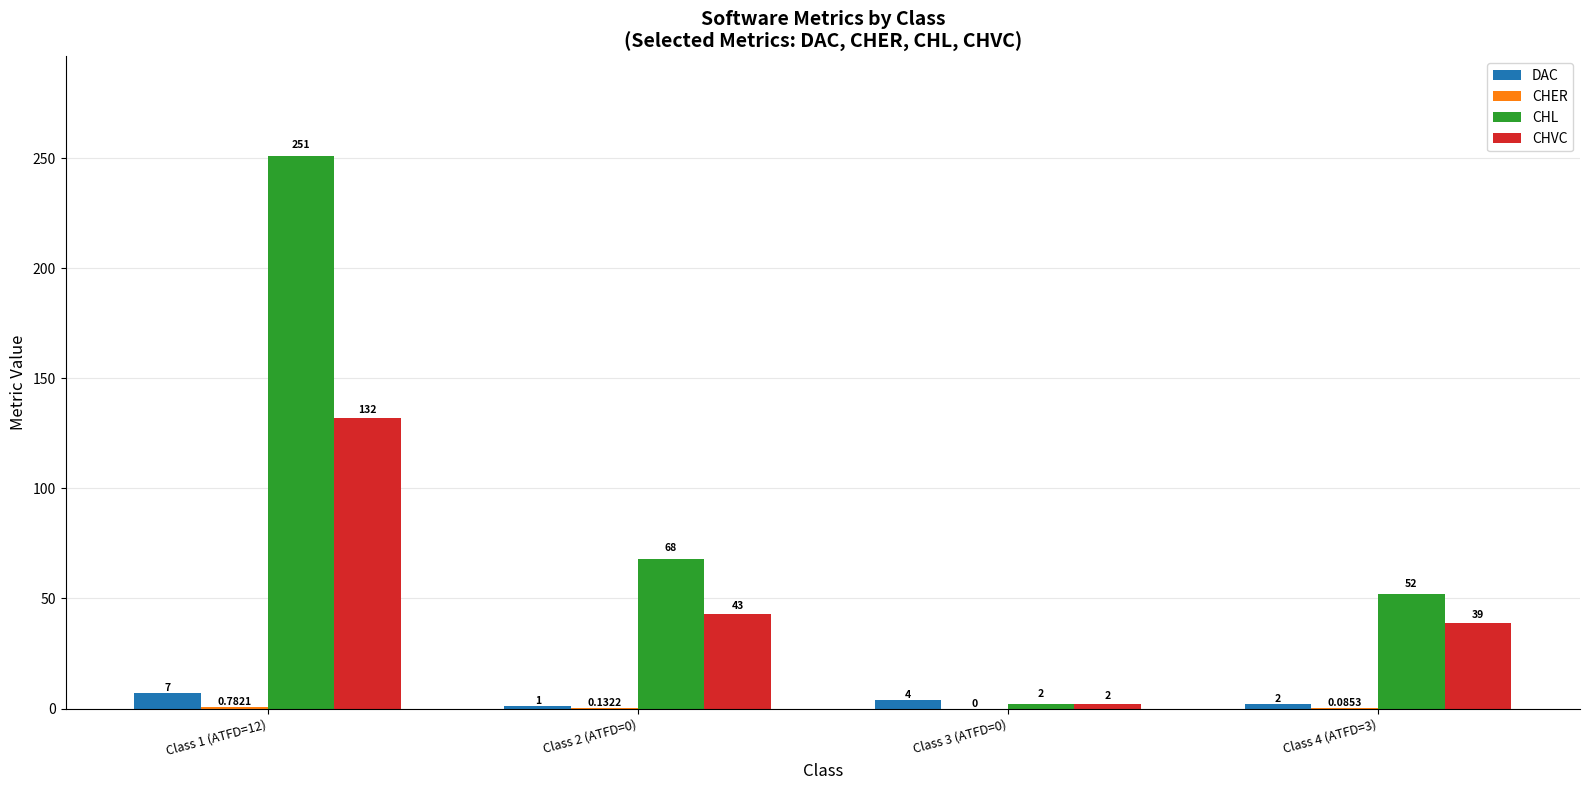

What is the sum of the DAC values at Class 4 (ATFD=3) and Class 3 (ATFD=0)?

6.0